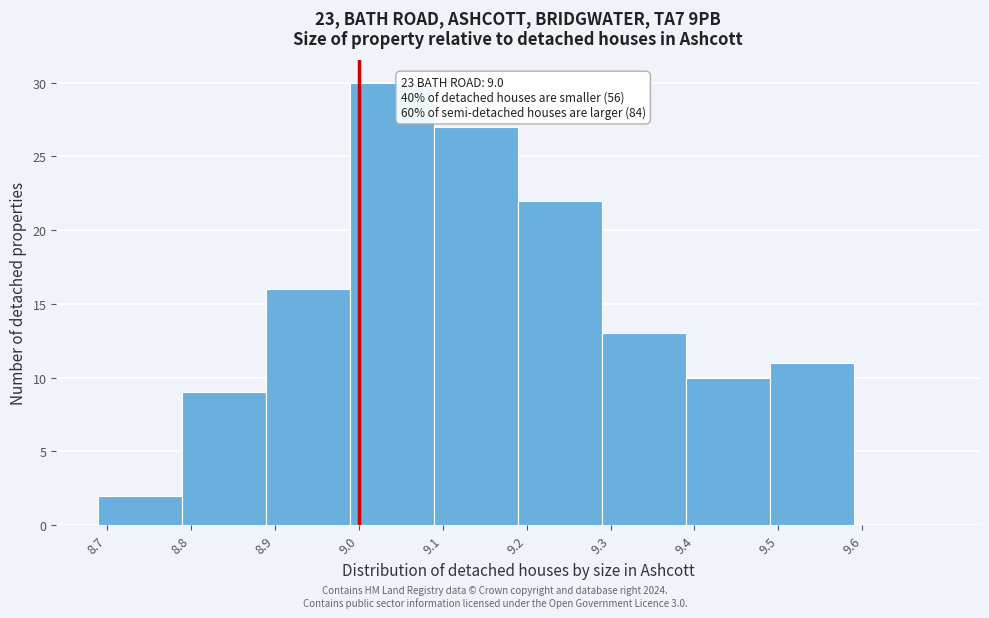

Over which range of the x-axis is the bar tallest?

8.99 to 9.09